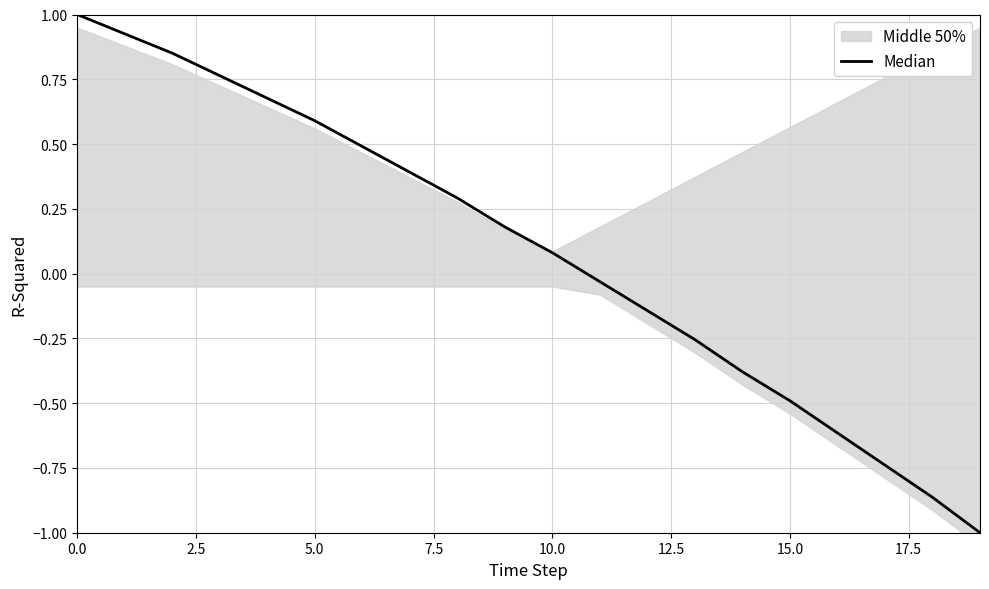

What is the label of the 1st point from the right?

19